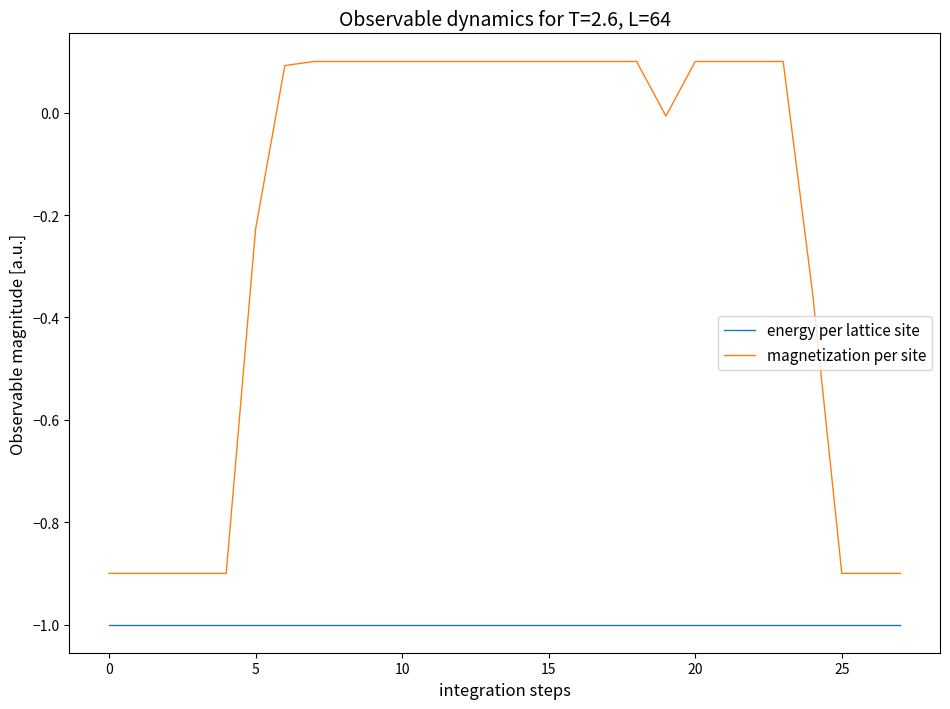

Which series has the largest range (max minus min)?

magnetization per site